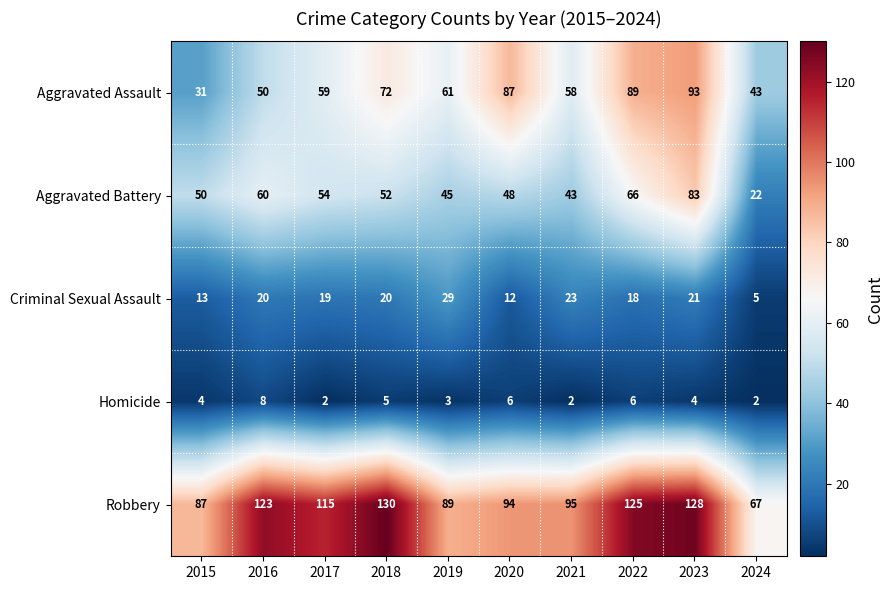

At which label is Homicide closest to 5?

2018